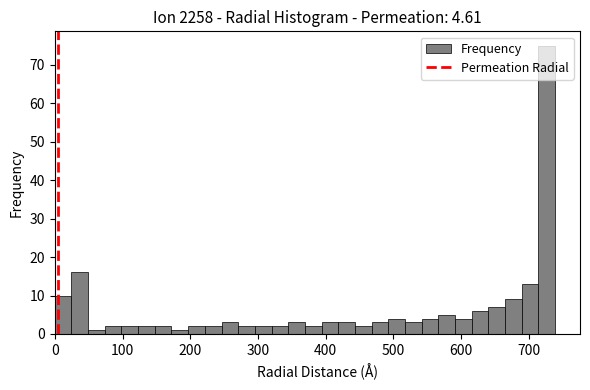

Read against the x-axis, roughly where is the centre of the tallest bar?

730